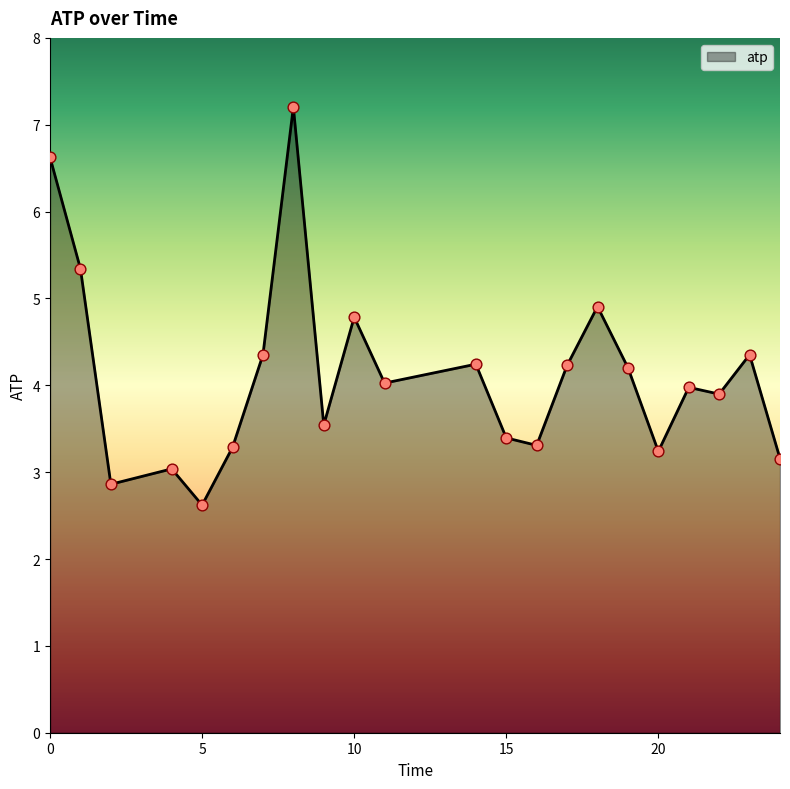

What is the minimum value shown in the chart?

2.6